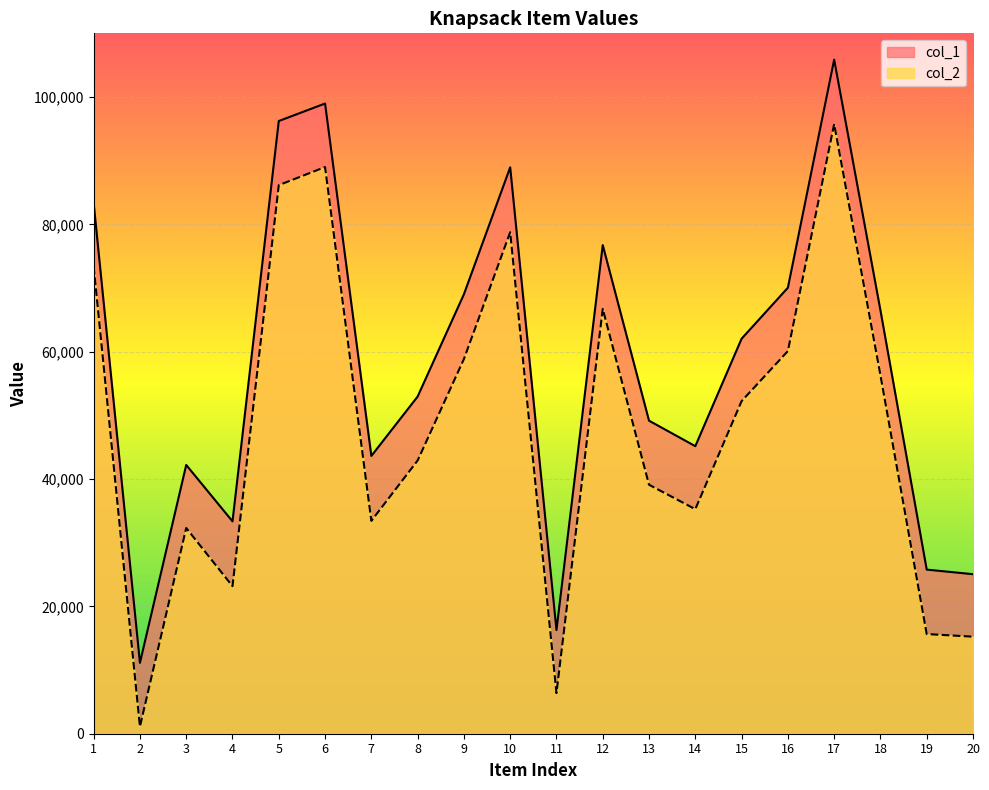

True or false: col_1 and col_2 cross at least once.

False